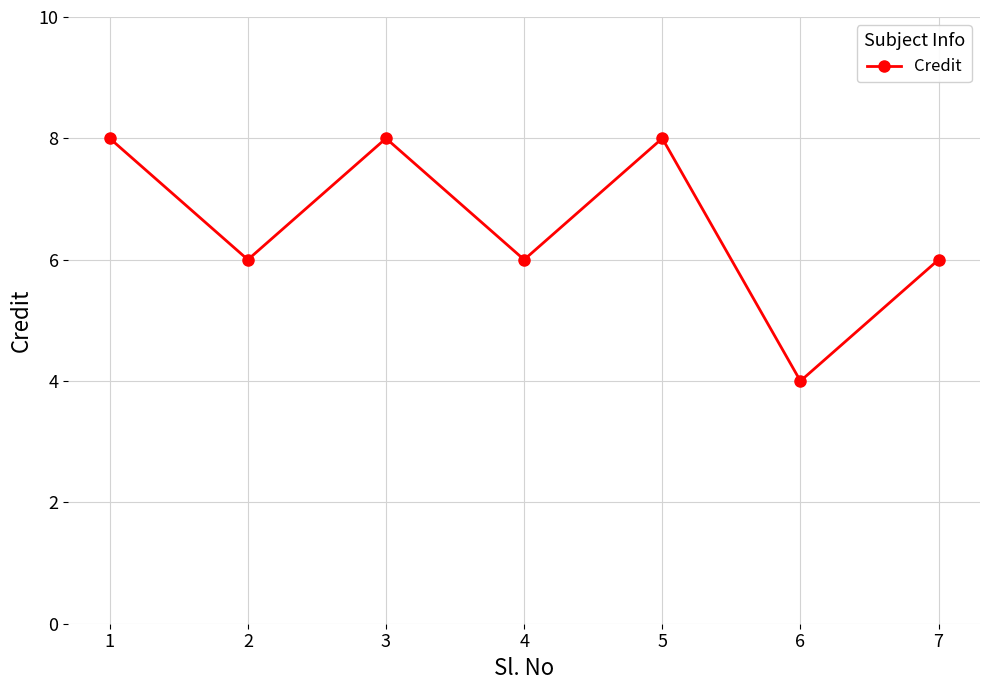

How many lines are shown in the chart?

1